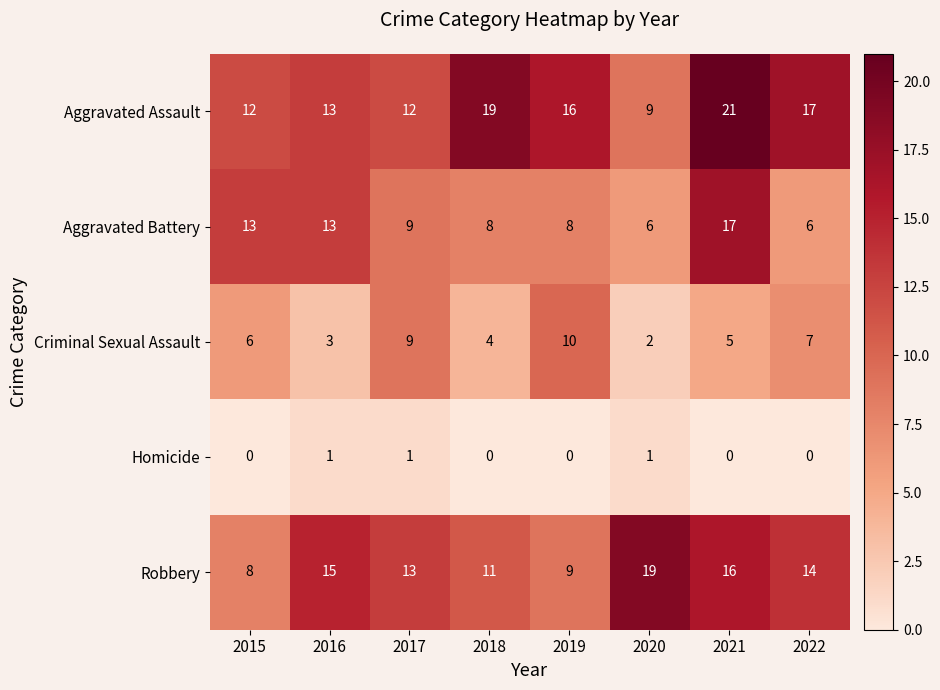

What is the approximate value of Robbery at 2015, to the nearest 5?

10